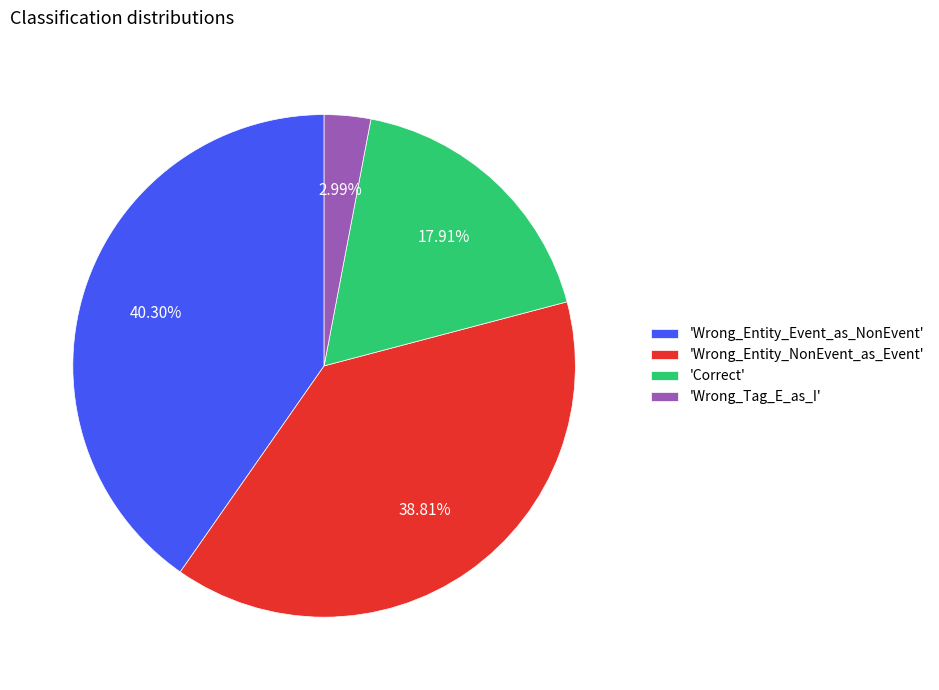

Count the number of slices in the pie.

4